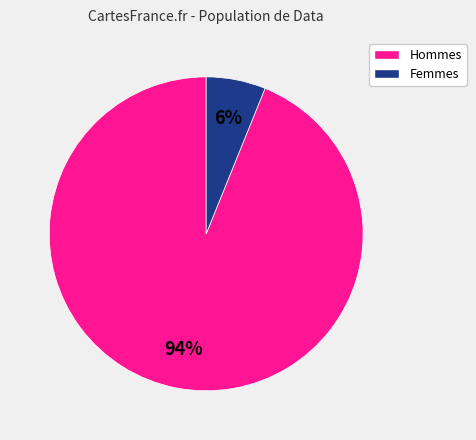

Does any single category account for the majority?

Yes